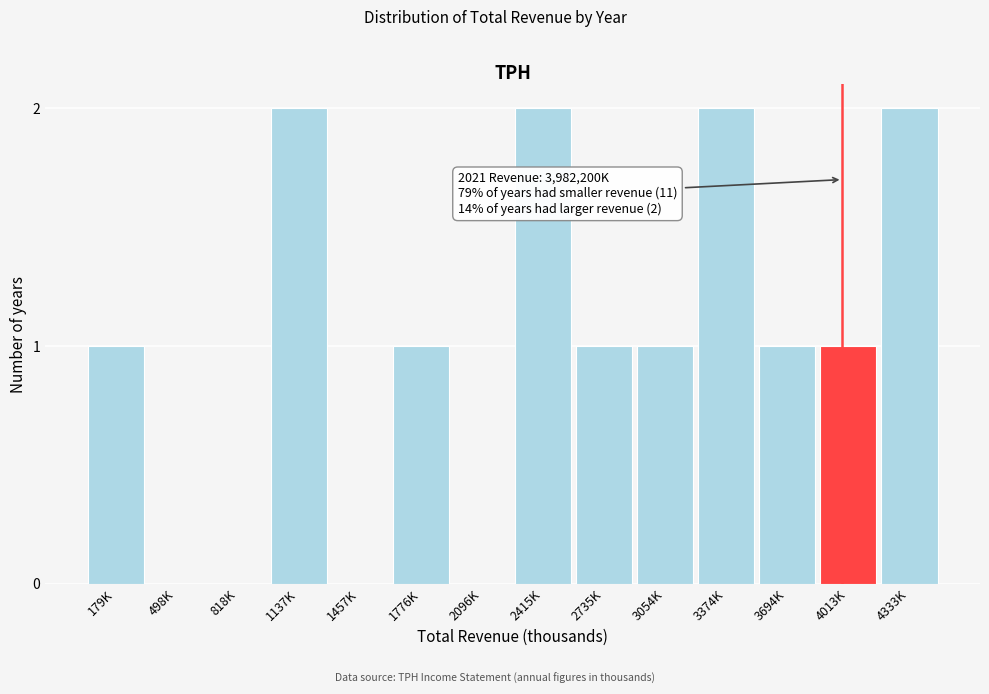

Reading right to left, transcribe all the data shown in this chart.

4333K=2	4013K=1	3694K=1	3374K=2	3054K=1	2735K=1	2415K=2	2096K=0	1776K=1	1457K=0	1137K=2	818K=0	498K=0	179K=1